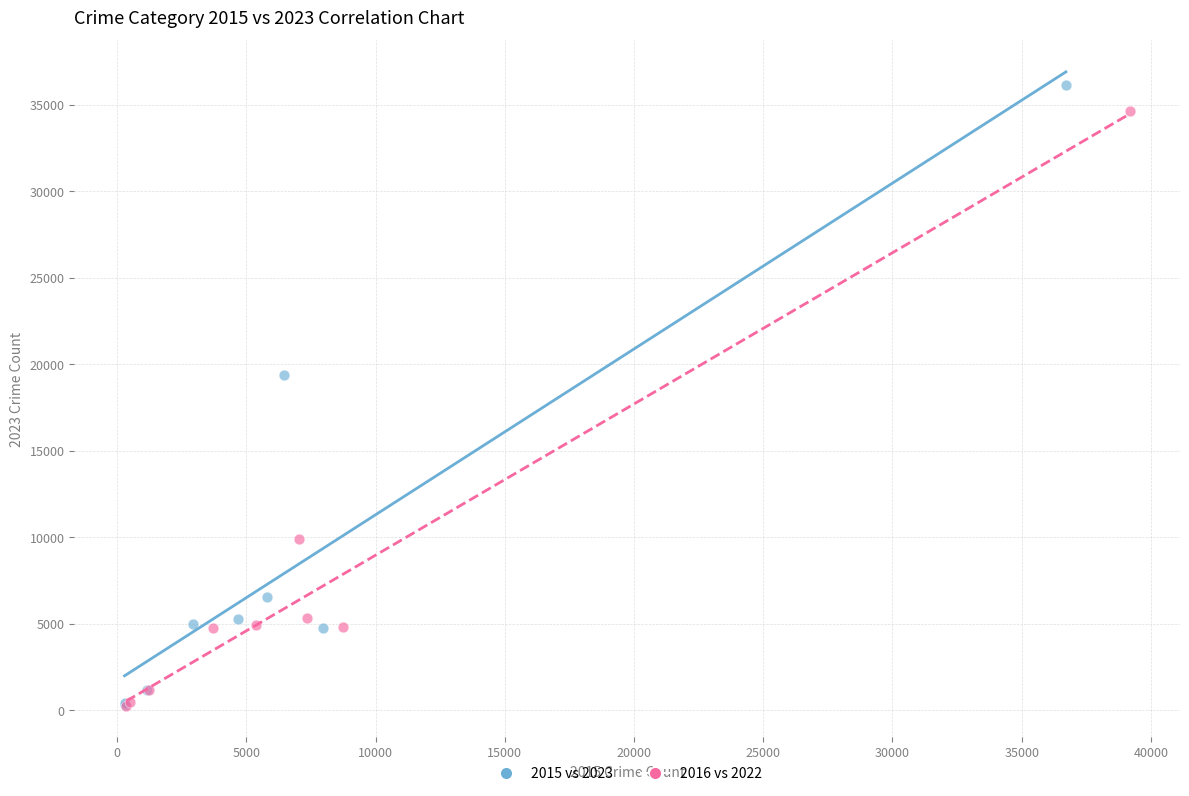

Which series has the widest spread of Y values?

2015 vs 2023